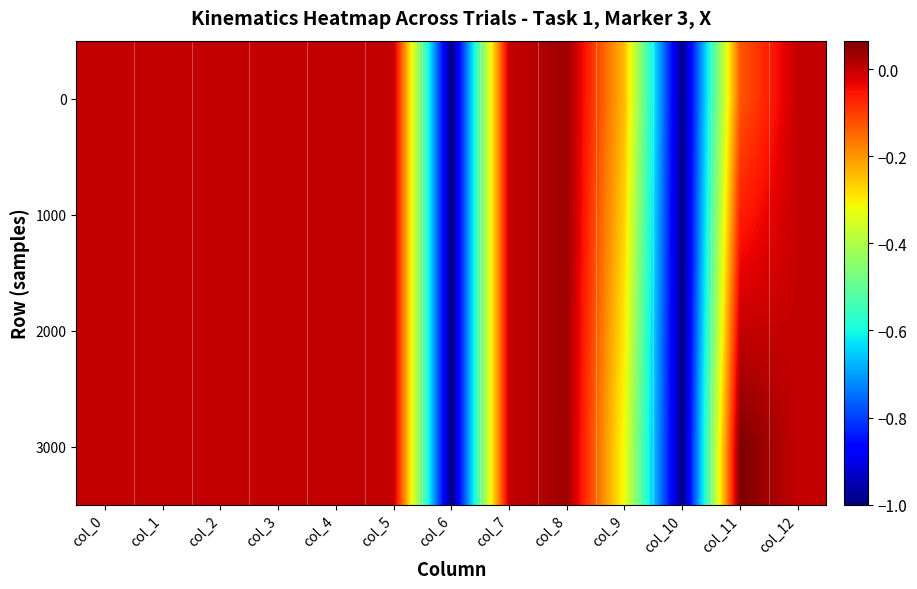

Which series has the widest spread of values?

3000